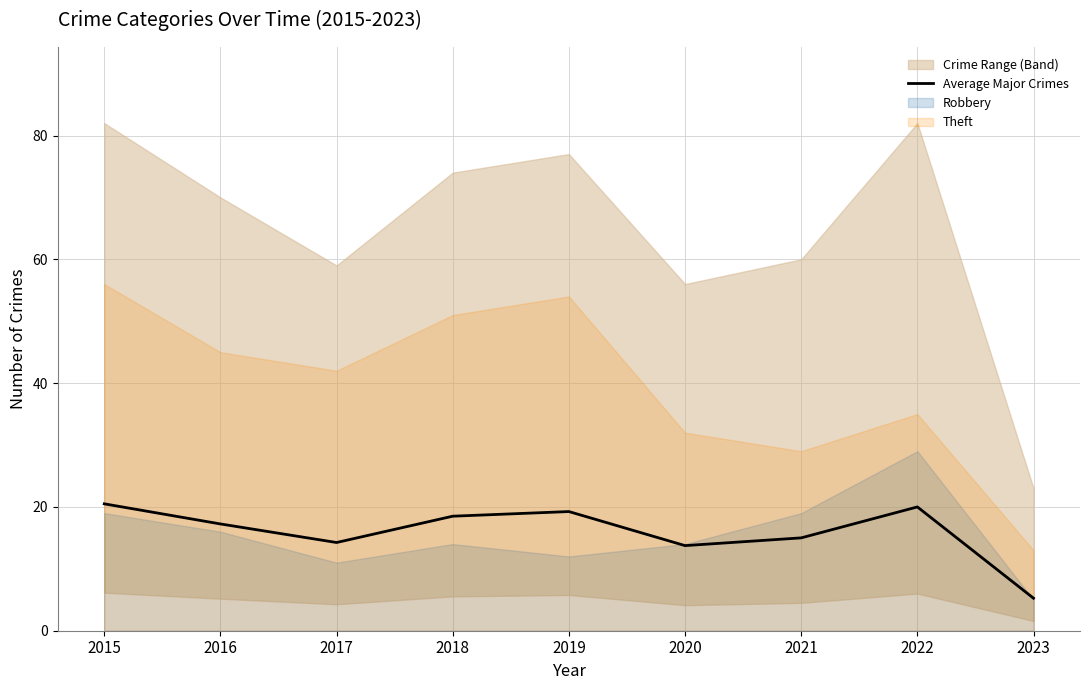

True or false: the data has more than 2 interior local peaks.

False